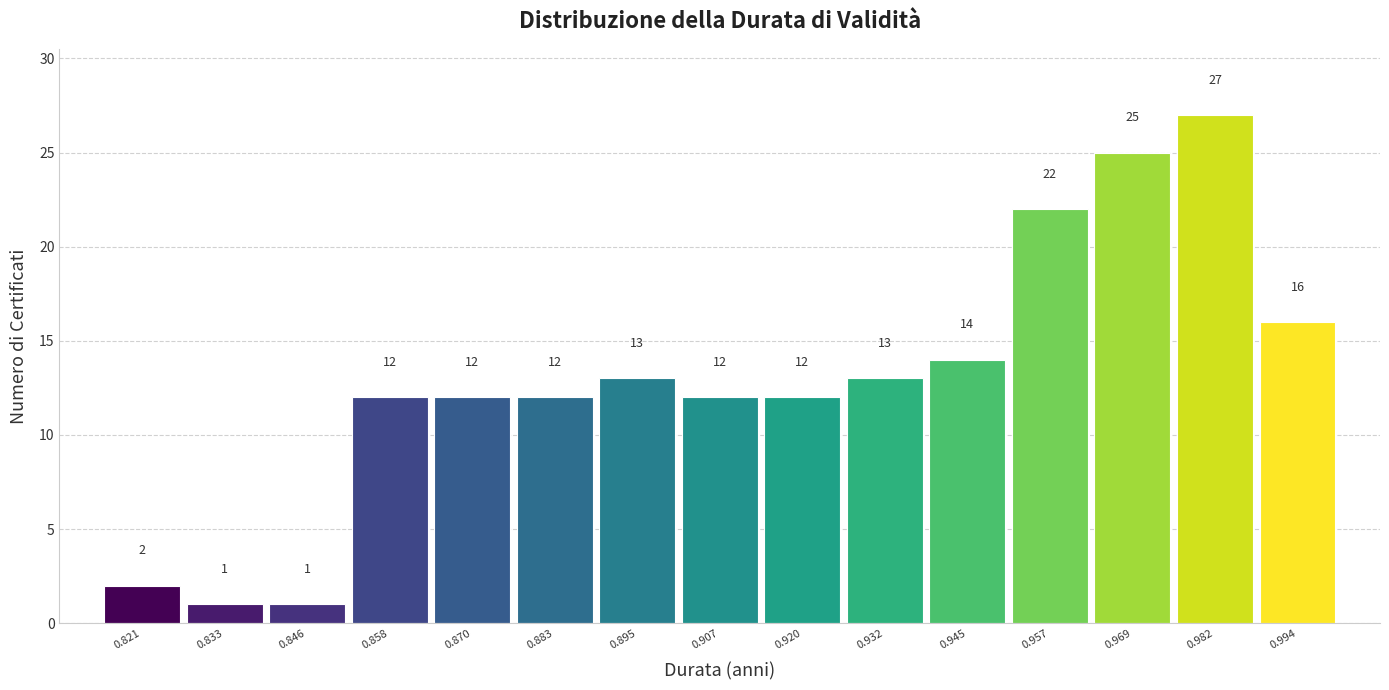

Which range on the x-axis has the tallest bar?

0.976 to 0.988